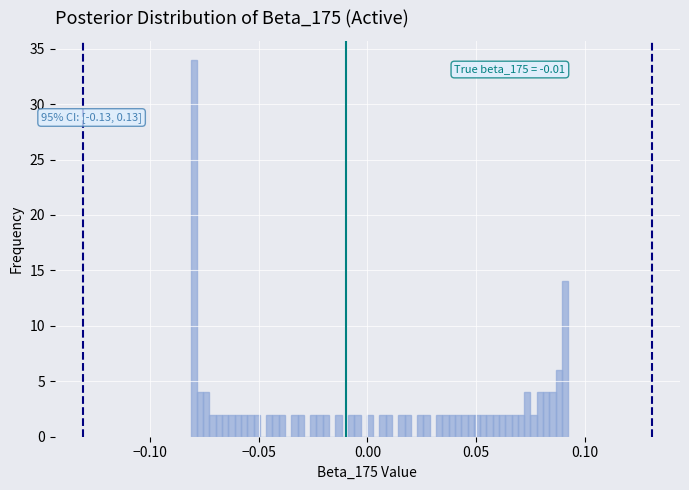

Read against the x-axis, roughly where is the centre of the tallest bar?

-0.080